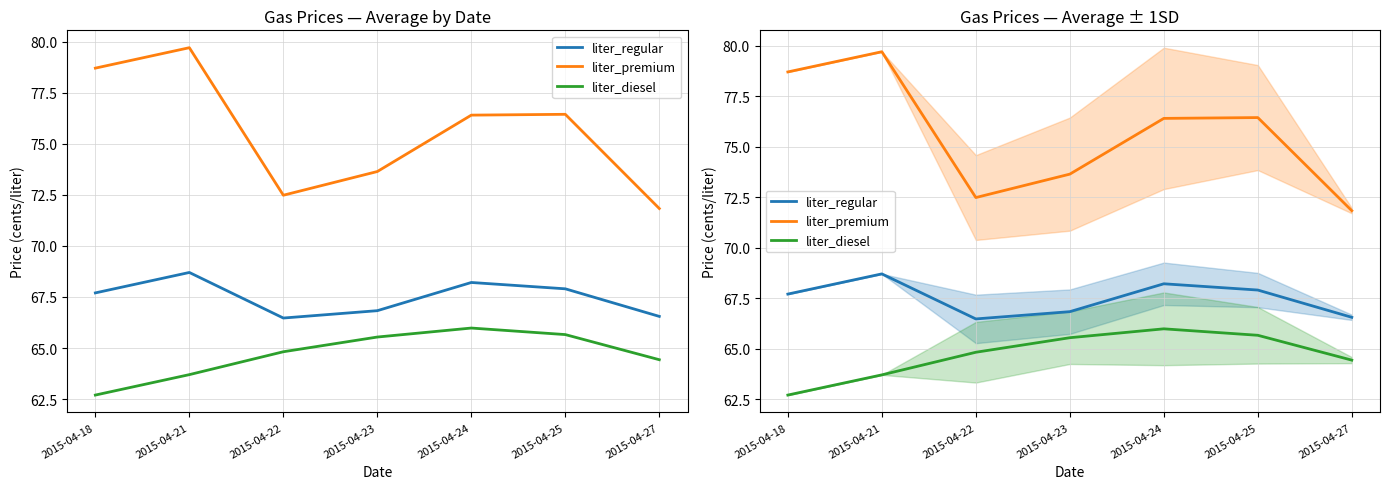

Rank the series by their maximum value, from highest to lowest.

liter_premium, liter_regular, liter_diesel